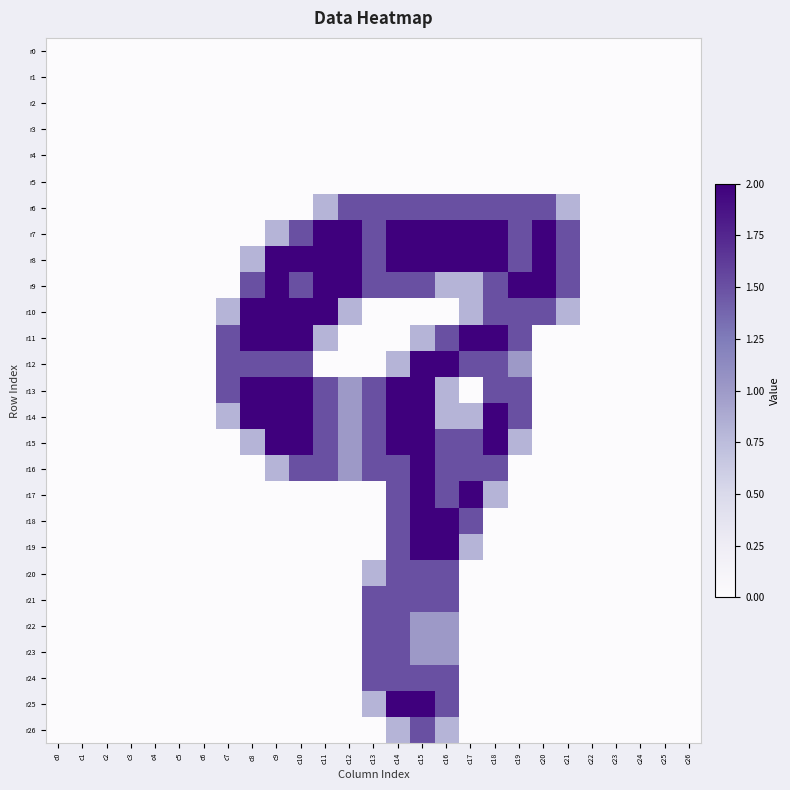

At c3, list the series in order from smallest to largest.

r0, r1, r2, r3, r4, r5, r6, r7, r8, r9, r10, r11, r12, r13, r14, r15, r16, r17, r18, r19, r20, r21, r22, r23, r24, r25, r26